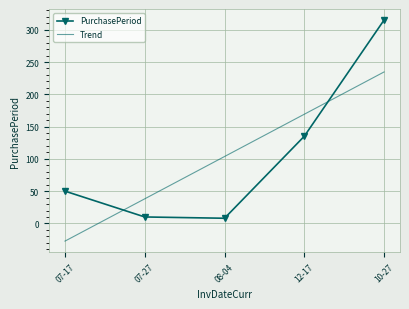

List the labels in order of Trend value, largest first.

10-27, 12-17, 08-04, 07-27, 07-17